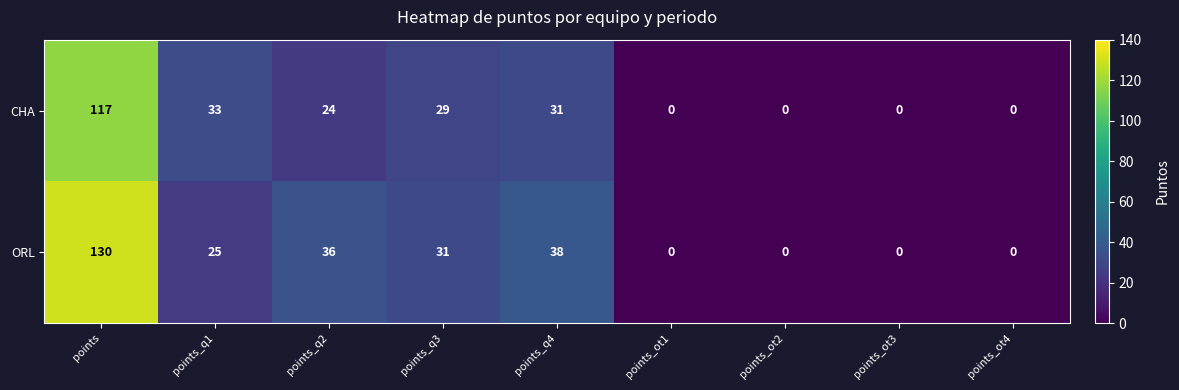

Which series has the widest spread of values?

ORL